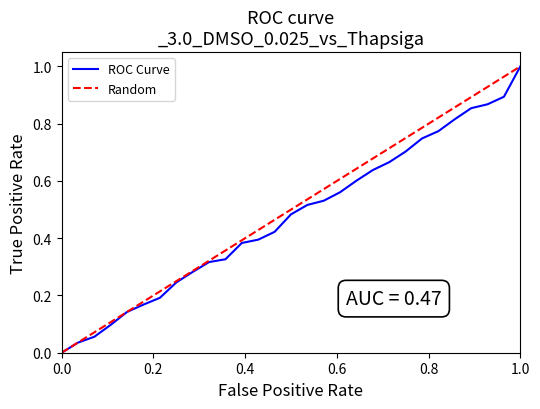

Is this an area chart (filled region under the line)?

No